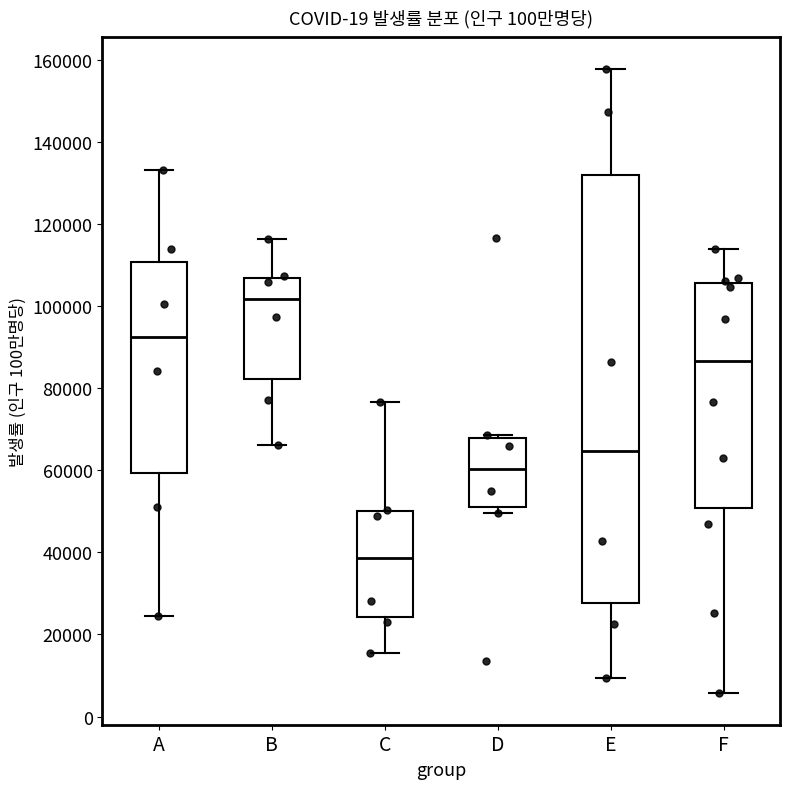

Reading left to right, read every box against the y-axis: the position of its median line, the range the box covers, and the ends of its whiskers. The values are not printed on the chart, so give them approximately, as read against the axis.

A: median 92000, box 60000 to 110000, whiskers 24000 to 134000
B: median 102000, box 82000 to 106000, whiskers 66000 to 116000
C: median 38000, box 24000 to 50000, whiskers 16000 to 76000
D: median 60000, box 50000 to 68000, whiskers 50000 (just below the box's lower edge) to 68000 (just above the box's upper edge)
E: median 64000, box 28000 to 132000, whiskers 10000 to 158000
F: median 86000, box 50000 to 106000, whiskers 6000 to 114000